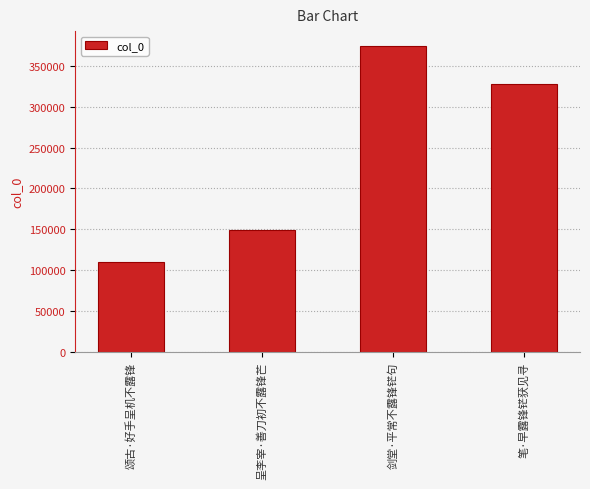

What is the maximum value shown in the chart?

373955